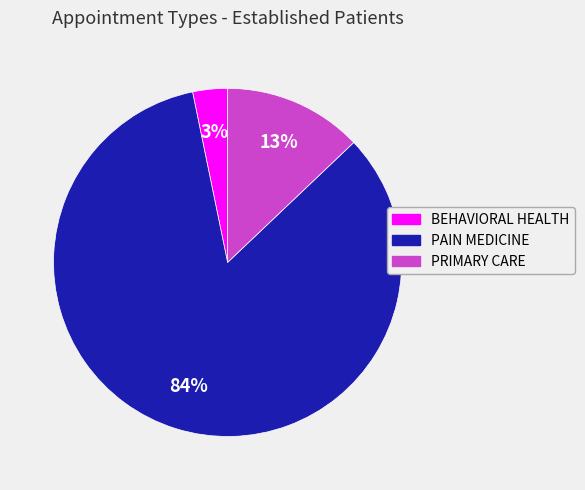

What percentage is the PAIN MEDICINE slice, to the nearest percent?

84%